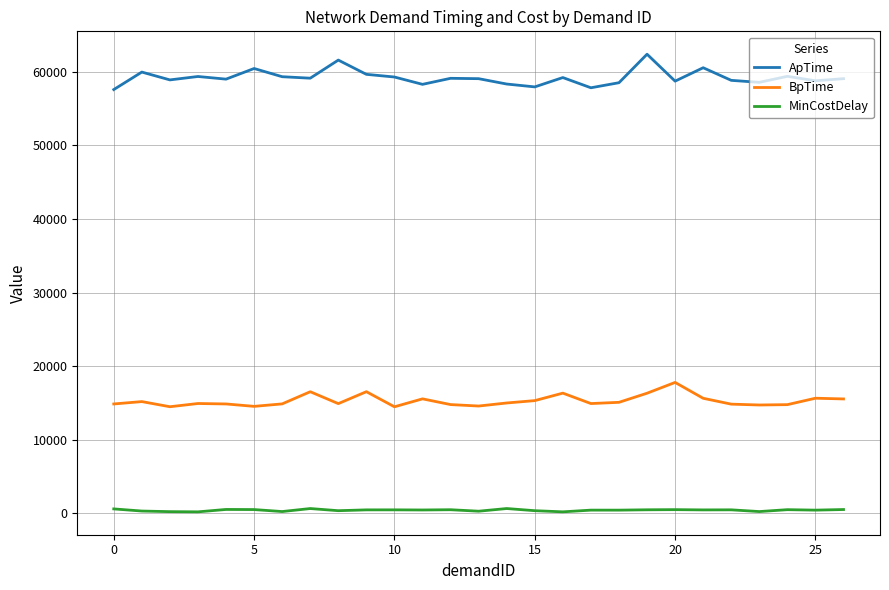

True or false: ApTime and BpTime intersect in this chart.

False